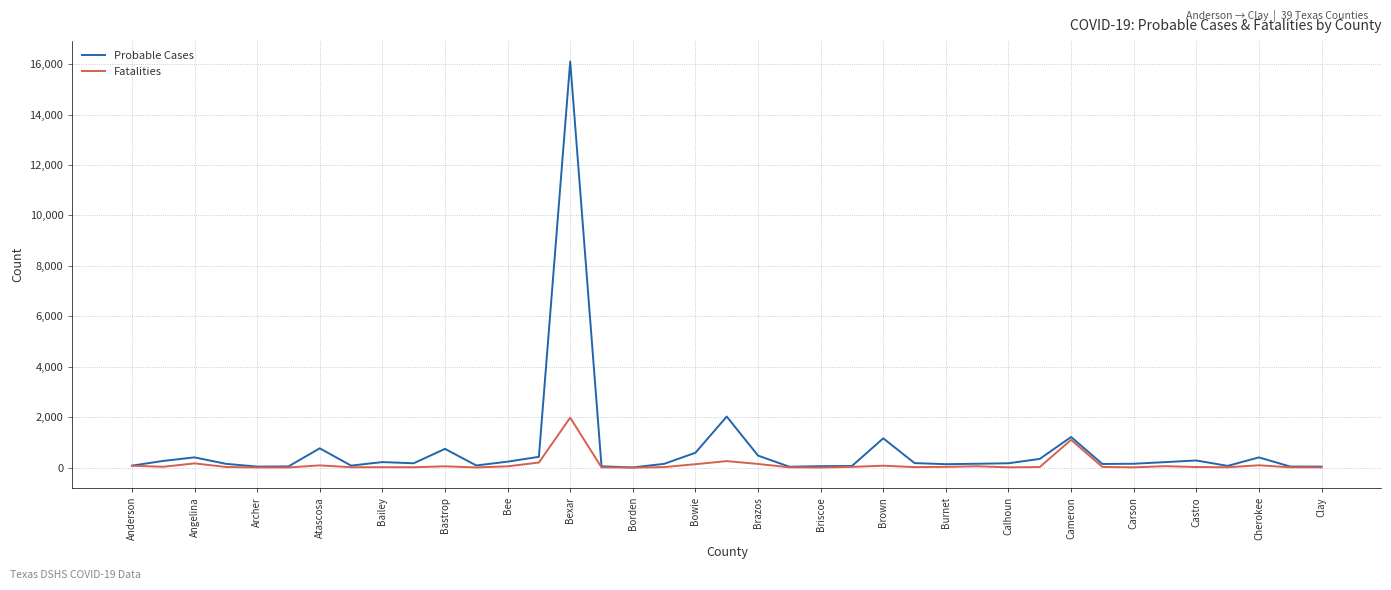

What is the sum of all Probable Cases values?

27982